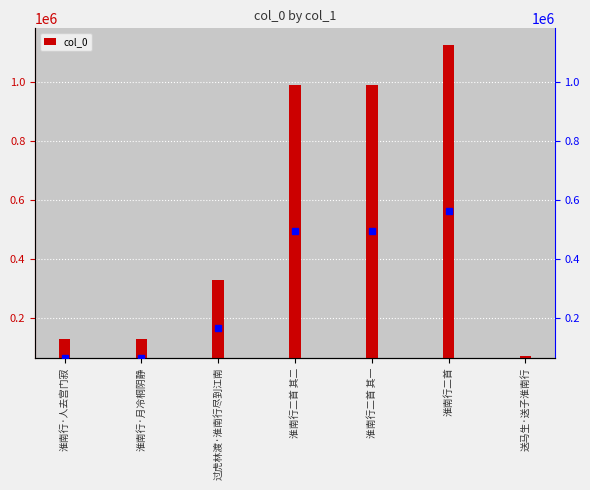

What is the label of the 1st bar from the right?

送马生·送子淮南行